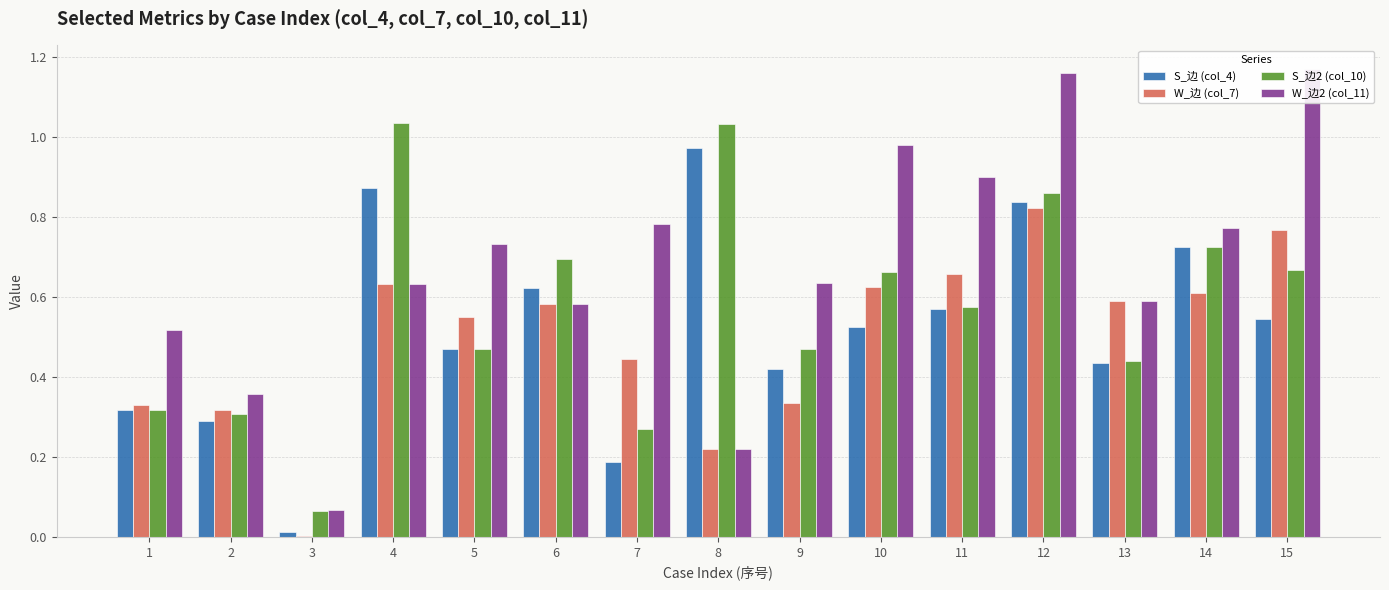

What is the difference between the highest and lowest values at 4?

0.4